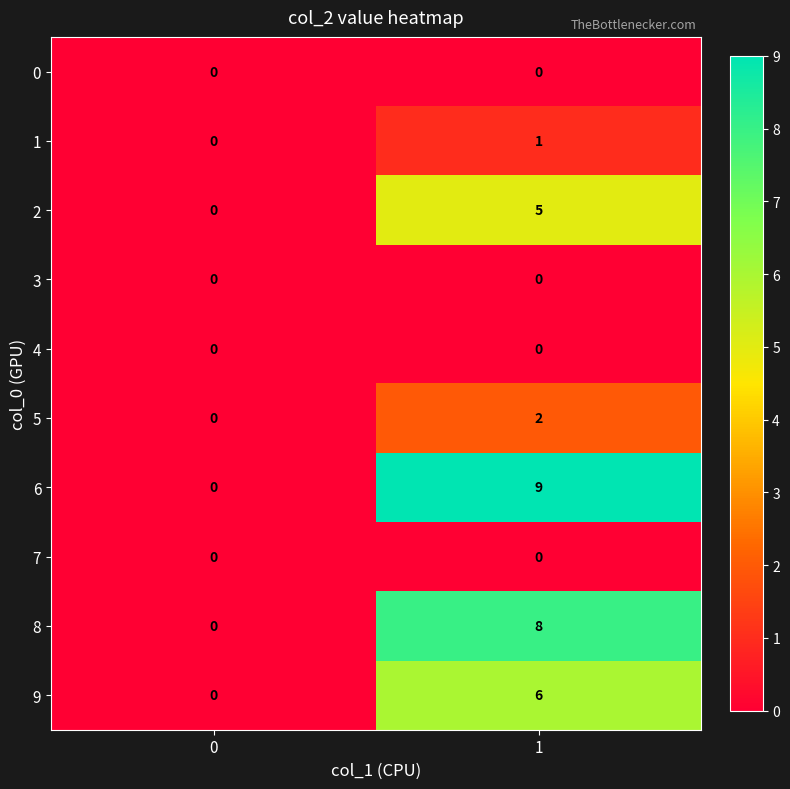

Rank the categories by 1 value from lowest to highest.

0, 1